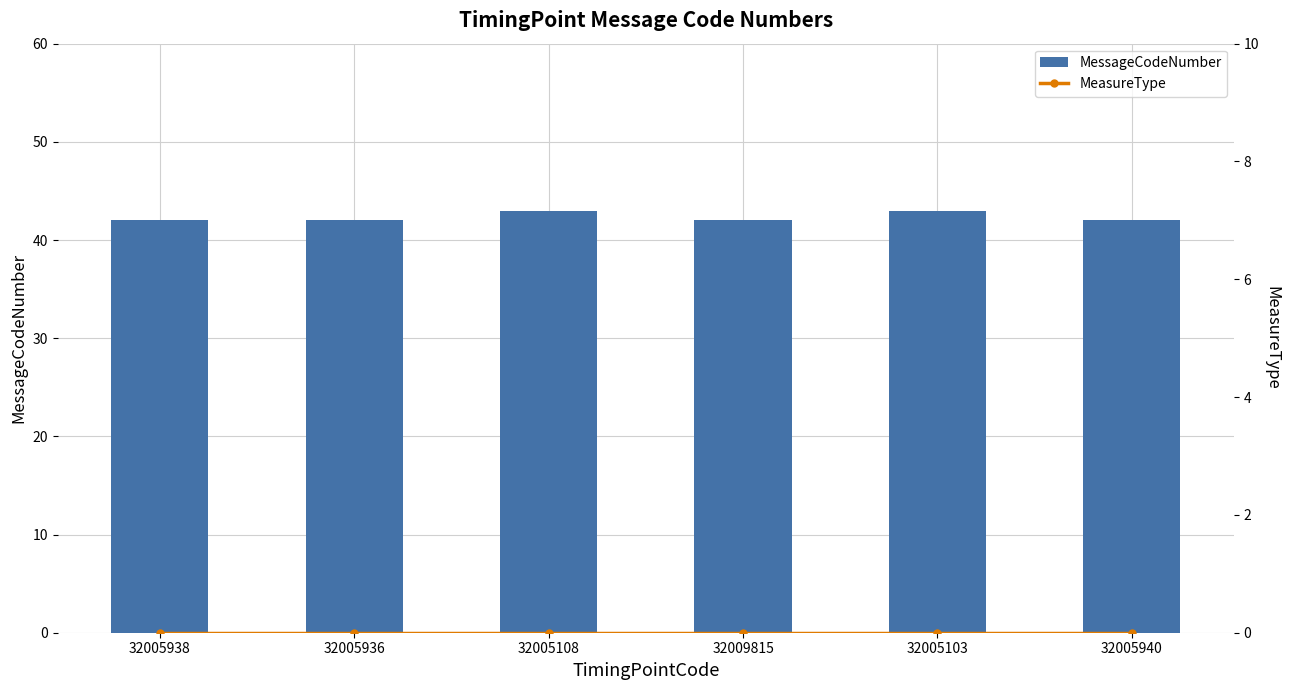

List the series in order of their peak value, lowest first.

MeasureType, MessageCodeNumber